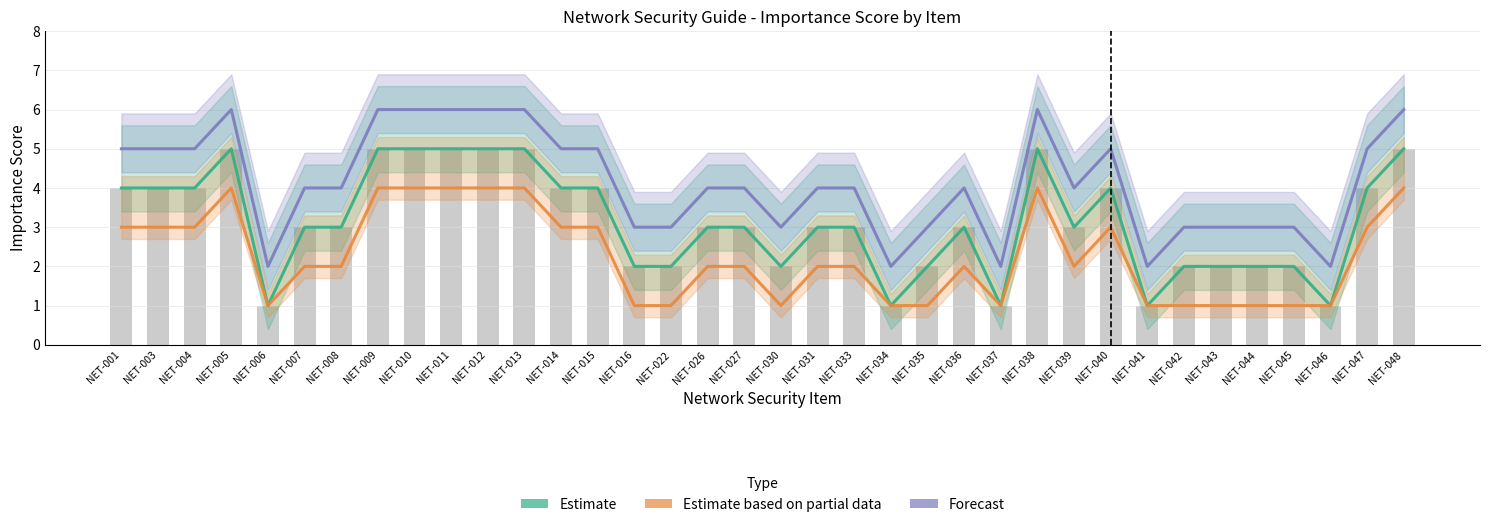

Count the number of data series in this chart.

3